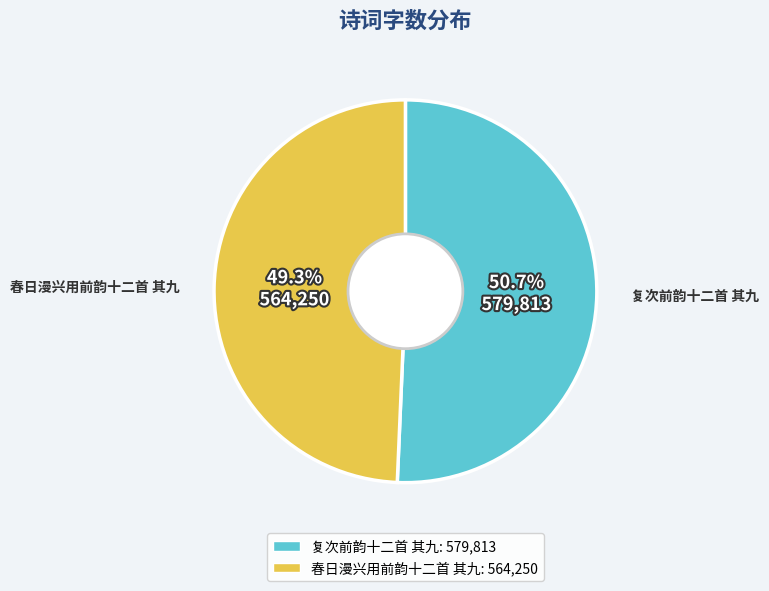

What percentage is the 春日漫兴用前韵十二首 其九 slice, to the nearest percent?

49%